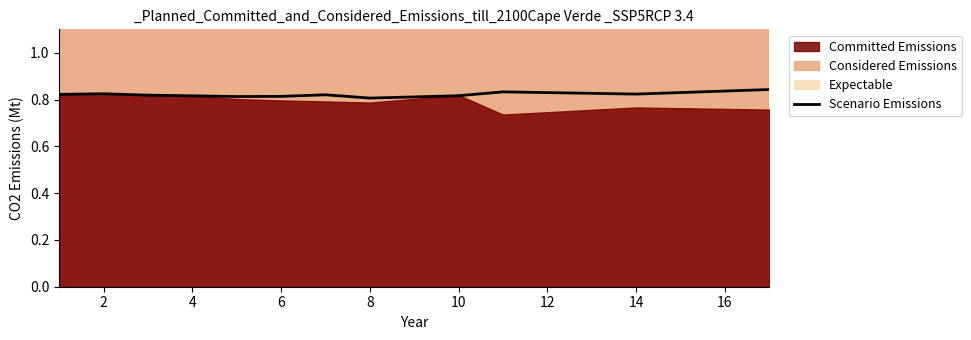

The Scenario Emissions series shows 0.4 at 2. True or false?

False